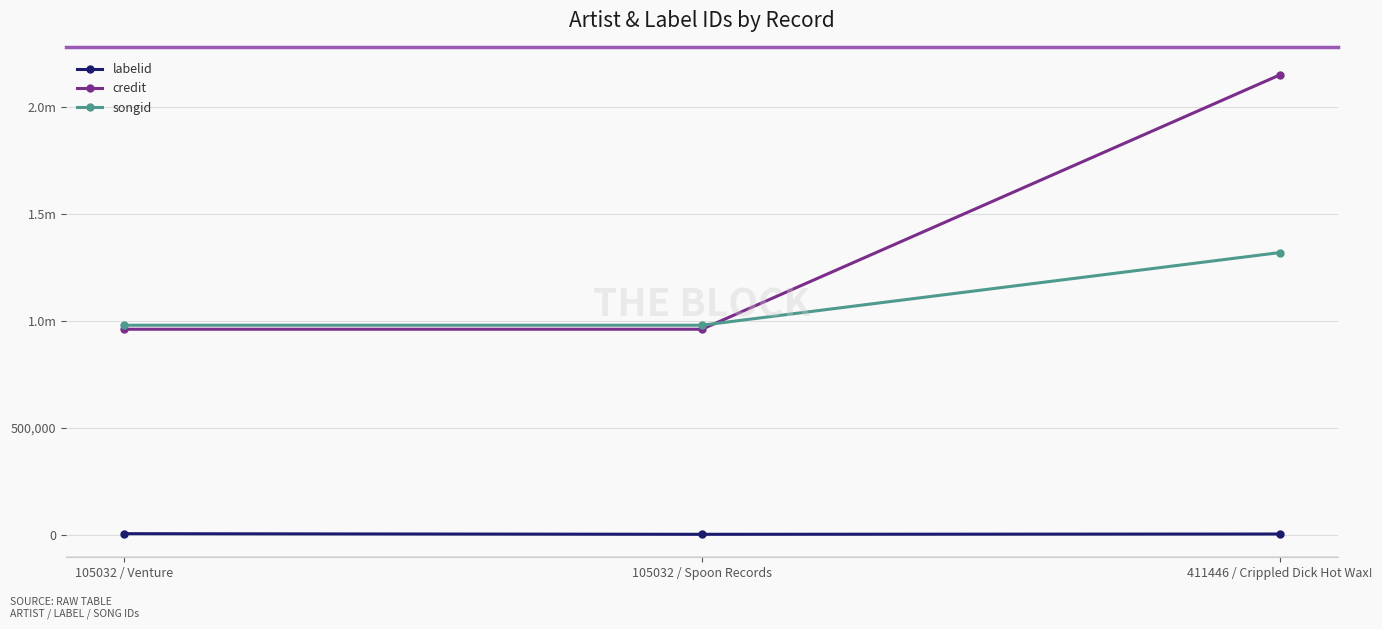

What is the average value of the songid series?

1093703